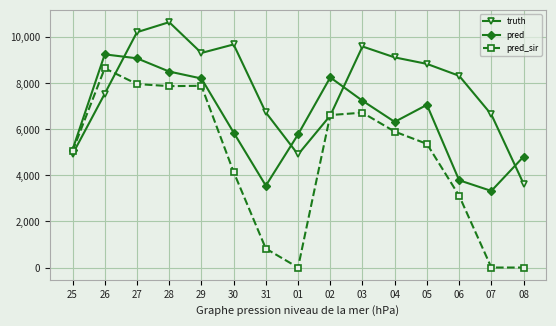

Count the number of data series in this chart.

3